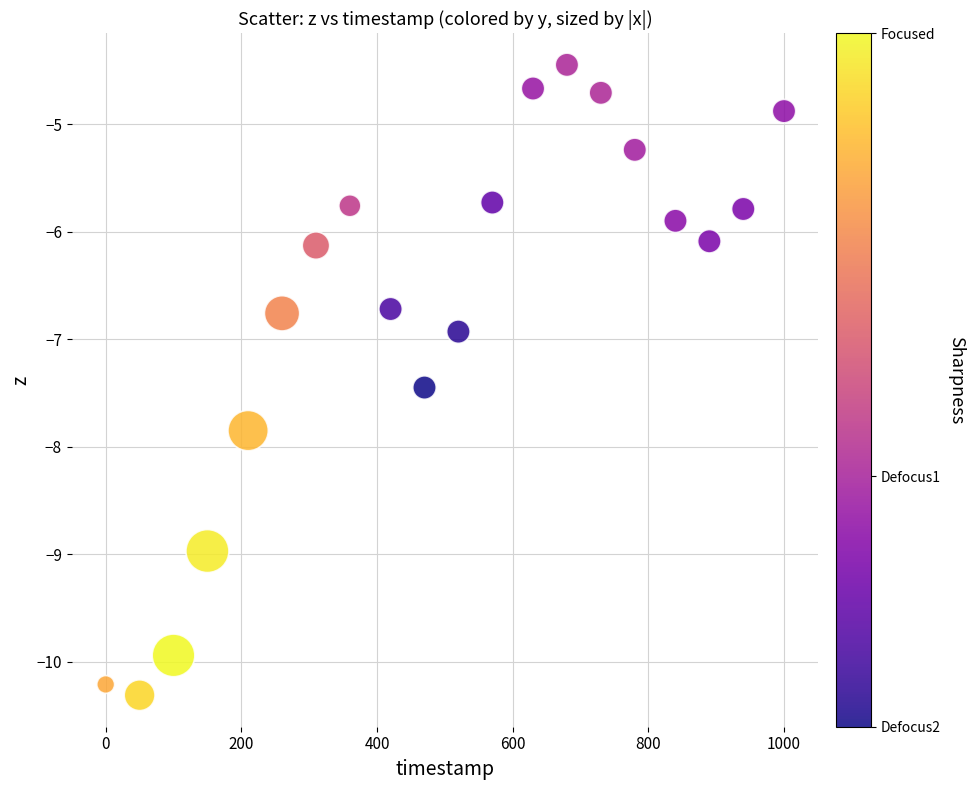

What is the range of X values (max minus min)?

1000.0